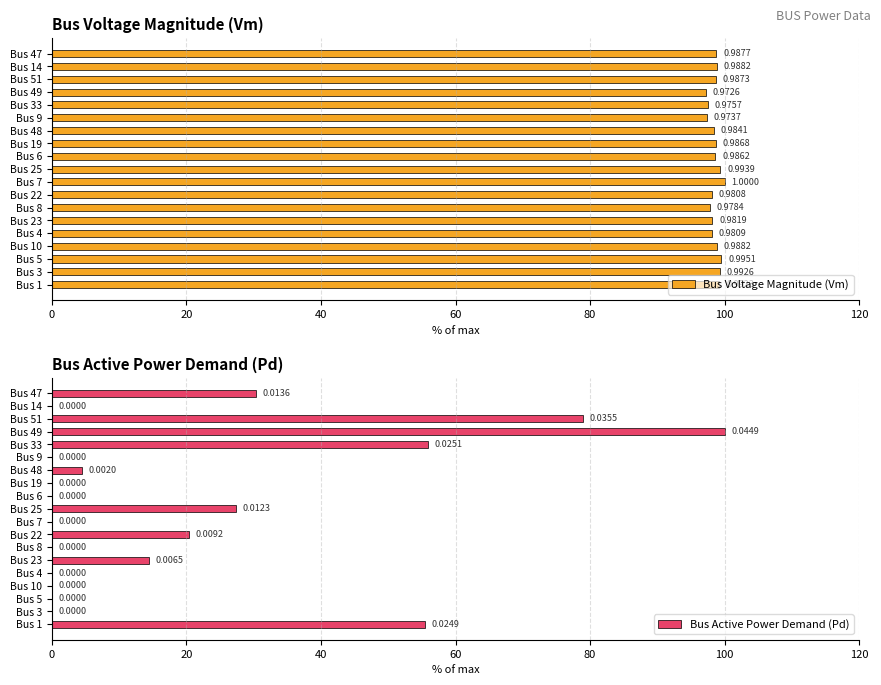

What is the sum of the Bus Active Power Demand (Pd) values at Bus 49 and Bus 4?

100.0